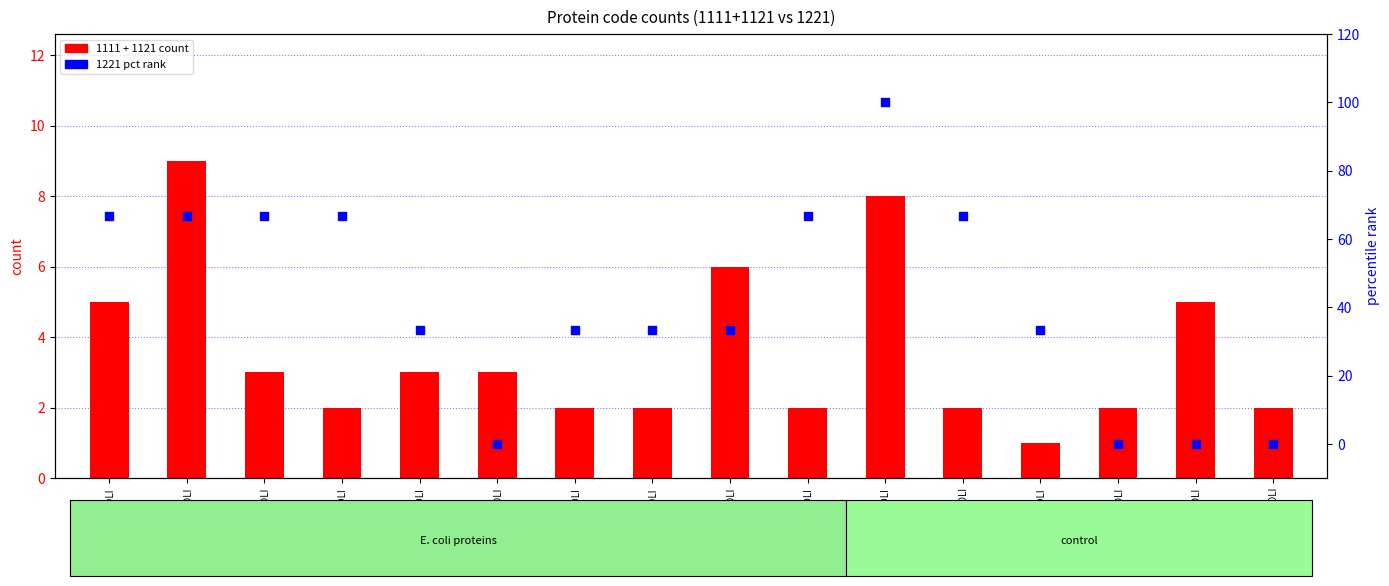

Which series contains the lowest Y value?

1221 pct rank